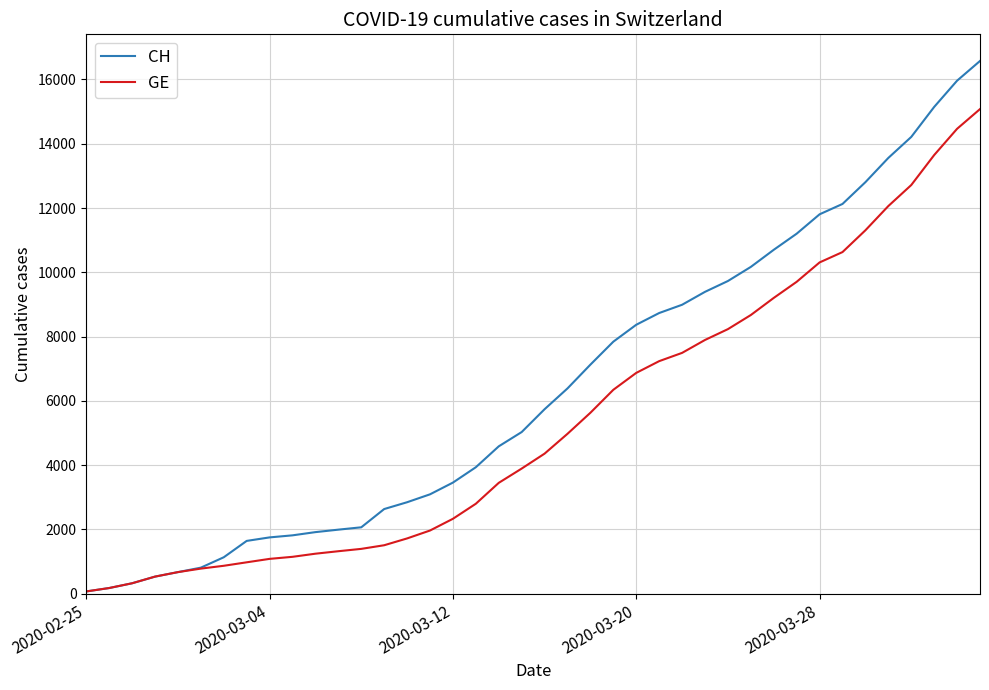

Does the chart display data point markers on the line(s)?

No